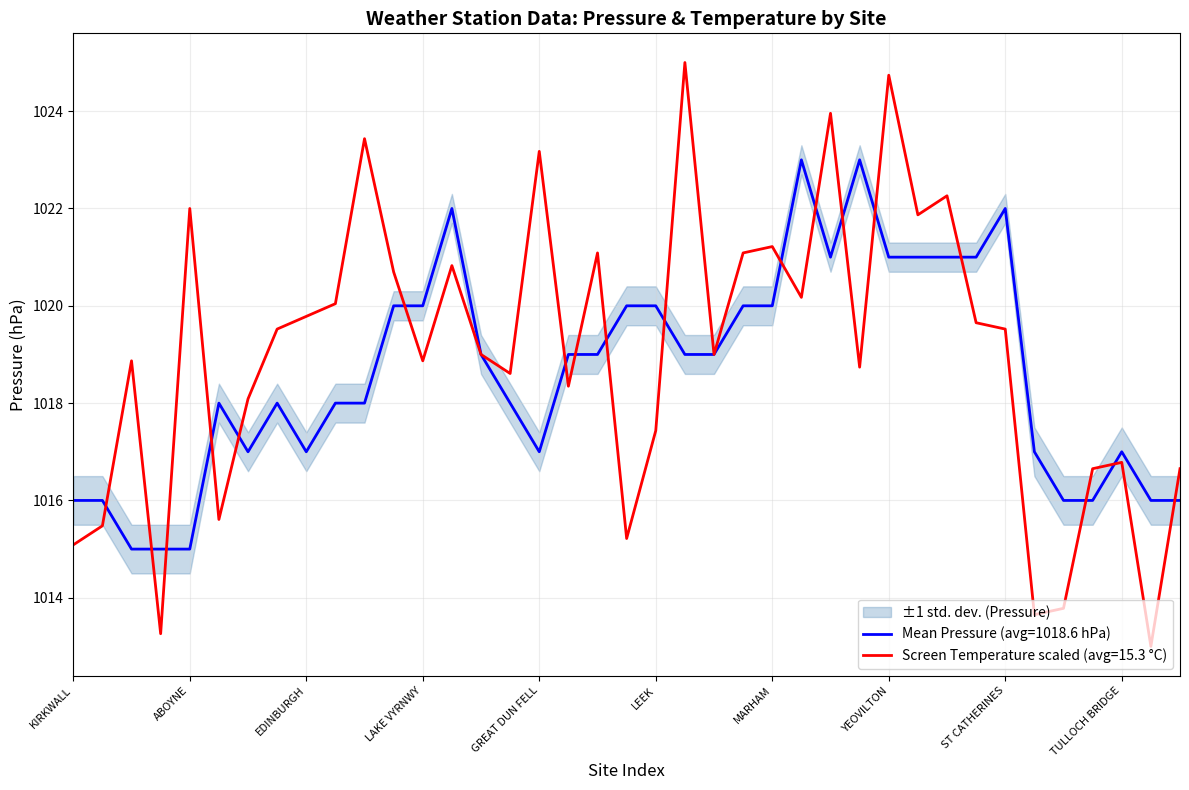

The value of mean_pressure at SOUTH UIST is 1016.0. True or false?

True